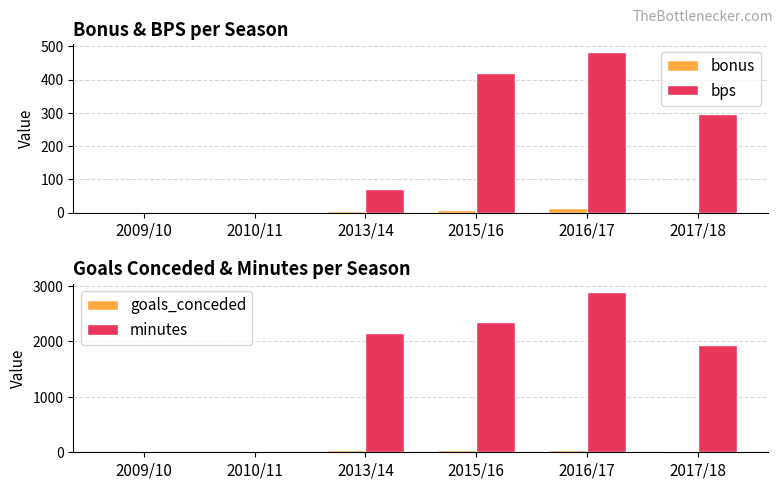

What is the difference between the maximum and second lowest values in the minutes series?

2898